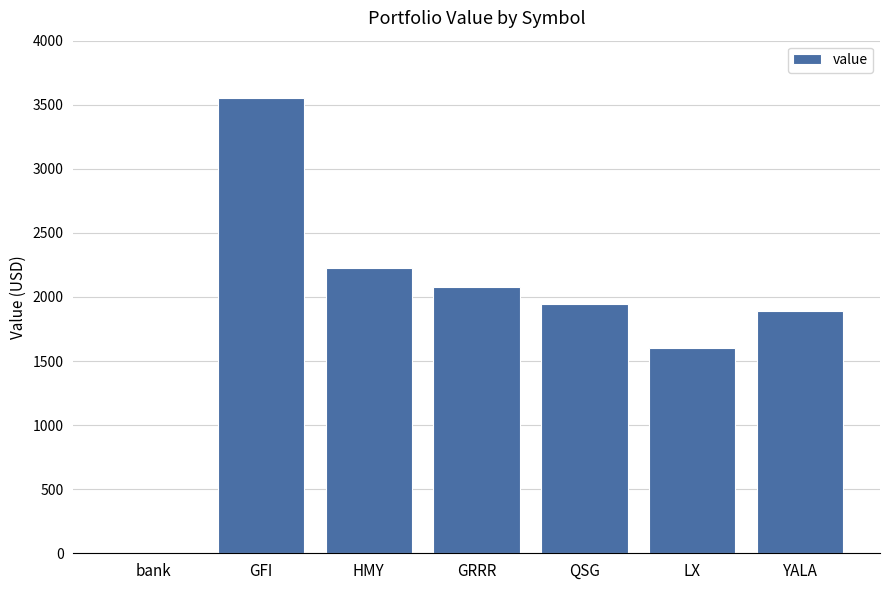

What value does the data have at LX?

1602.9